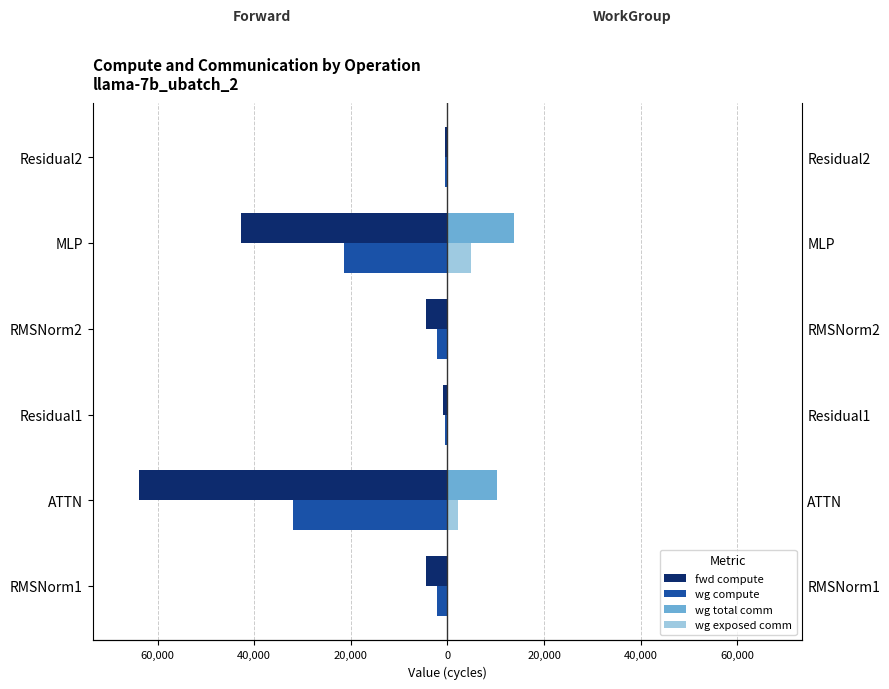

Which series has the widest spread of values?

fwd compute